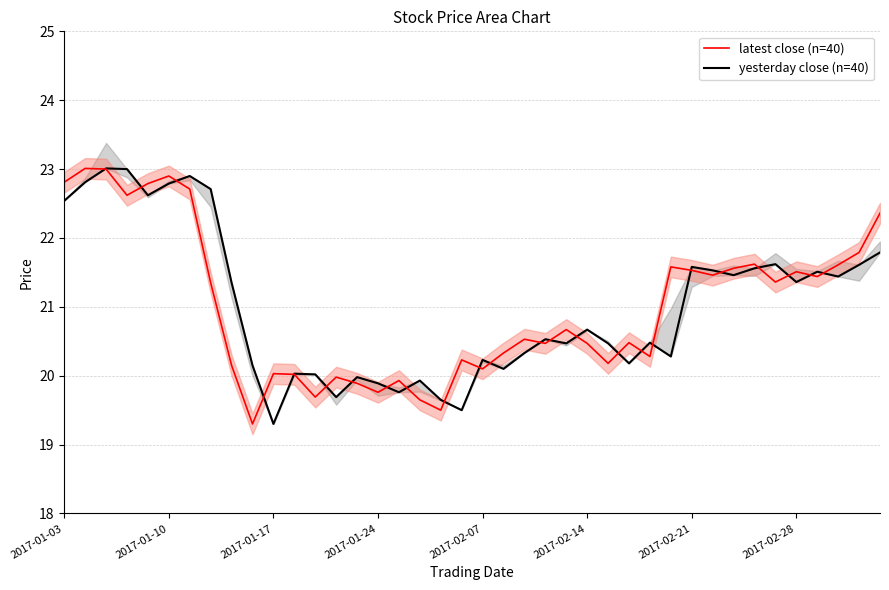

Is this an area chart (filled region under the line)?

No